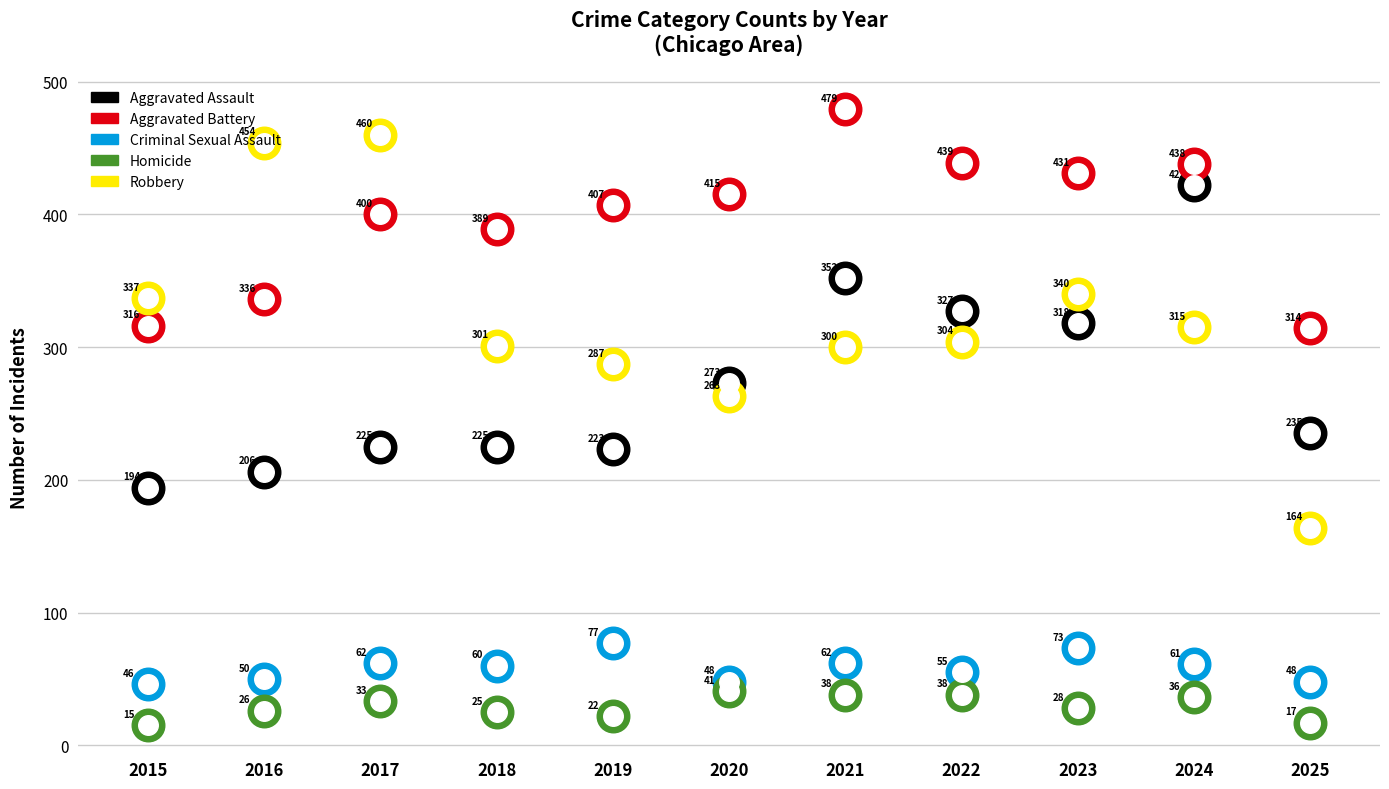

At how many categories does at least one series exceed 346?

9